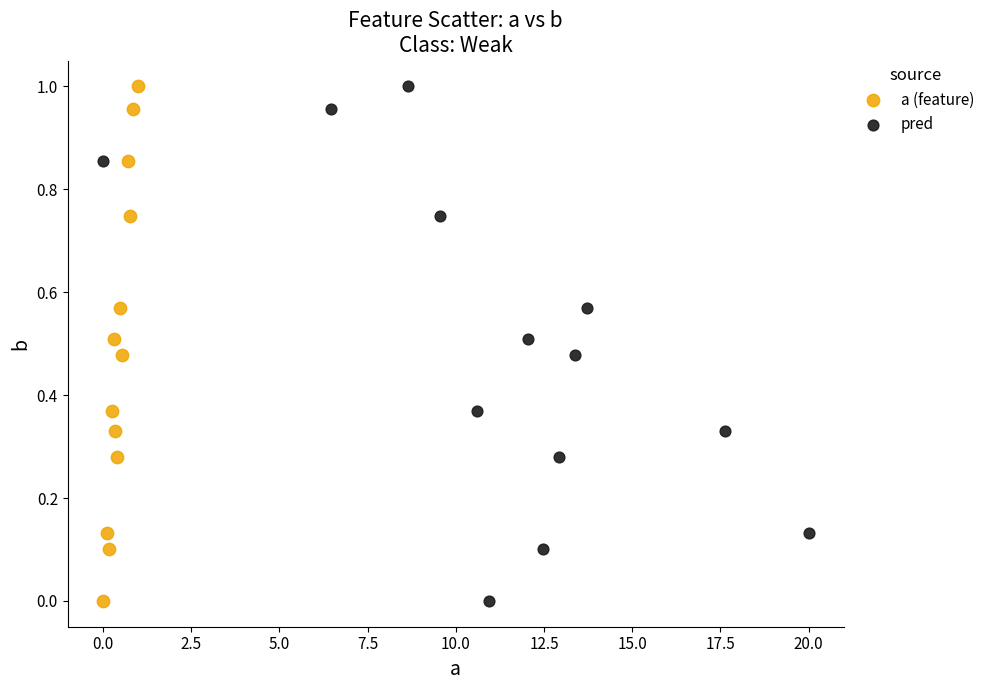

What are all the series names shown in the legend?

a (feature), pred